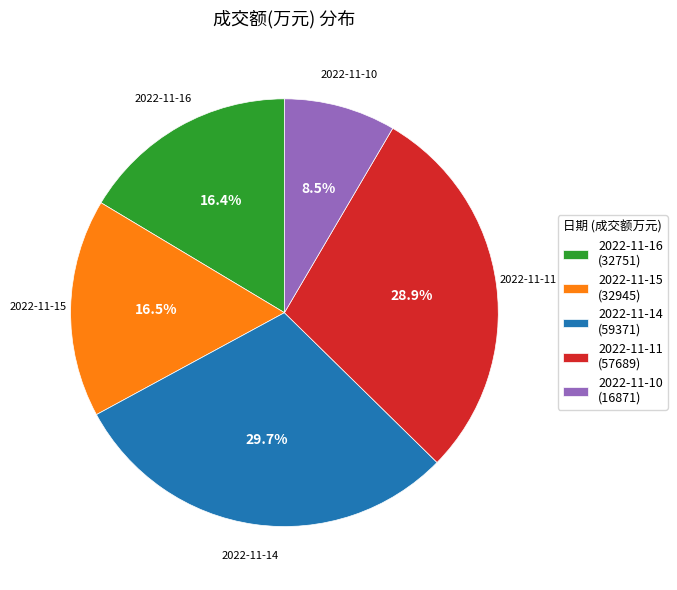

Which category has the biggest portion of the pie?

2022-11-14